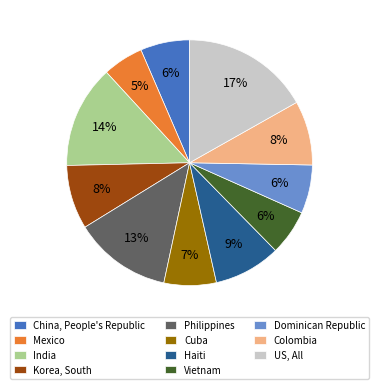

What percentage is the Mexico slice, to the nearest percent?

5%